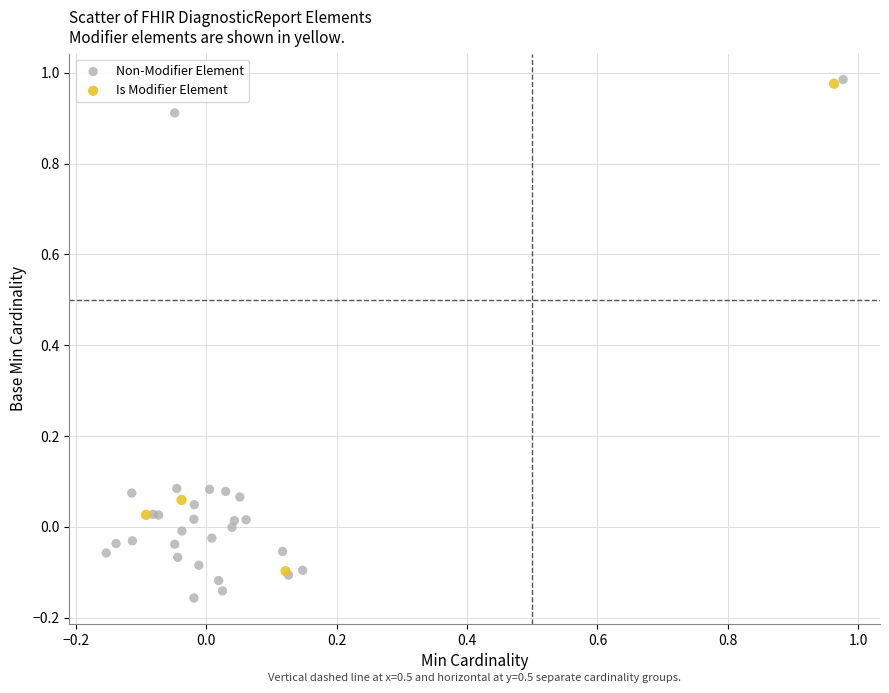

What are all the series names shown in the legend?

Non-Modifier Element, Is Modifier Element